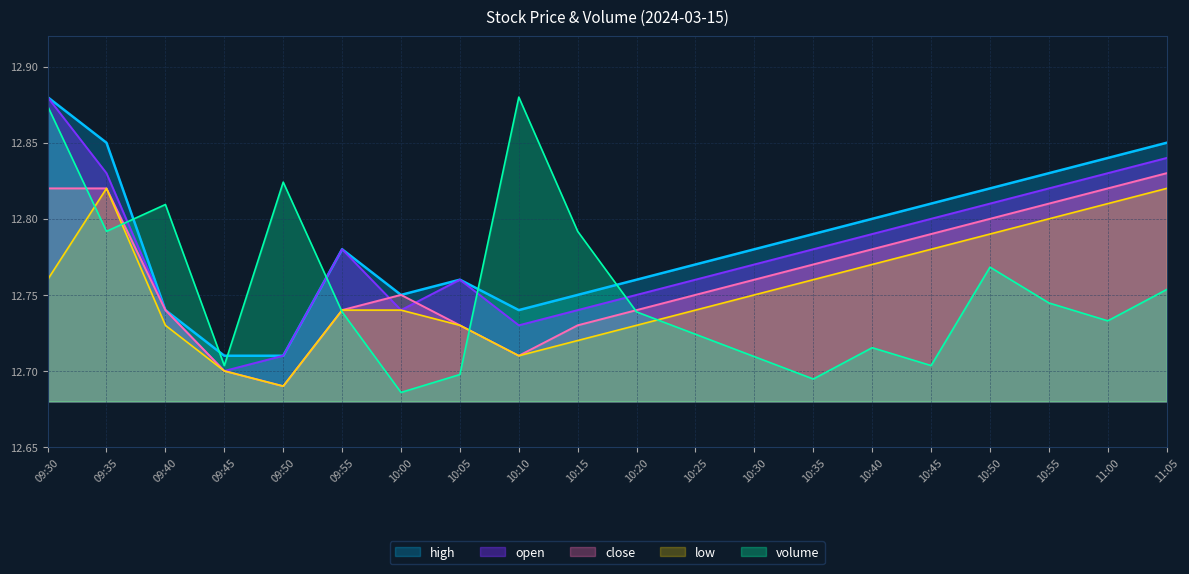

Rank the series by their maximum value, from lowest to highest.

low, close, high, open, volume